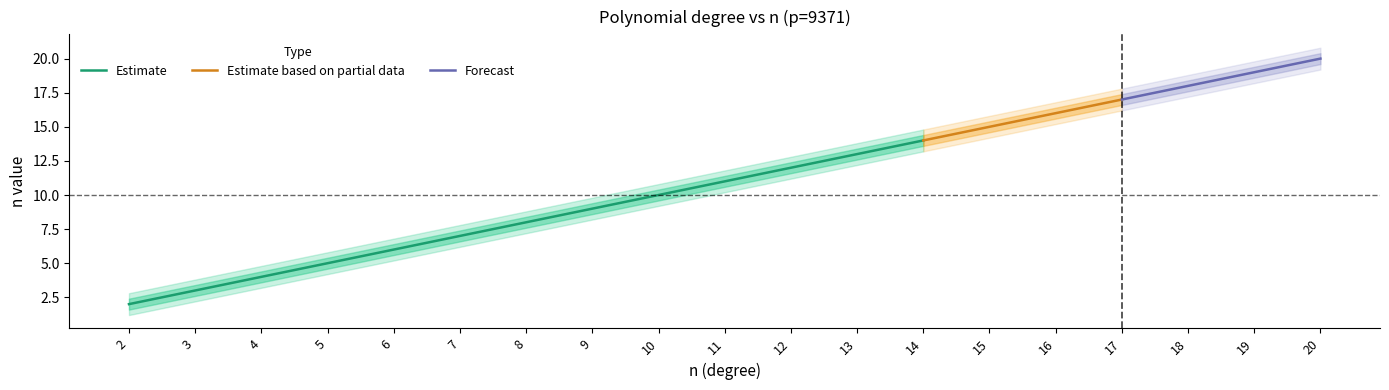

Which label corresponds to the largest value in the chart?

20